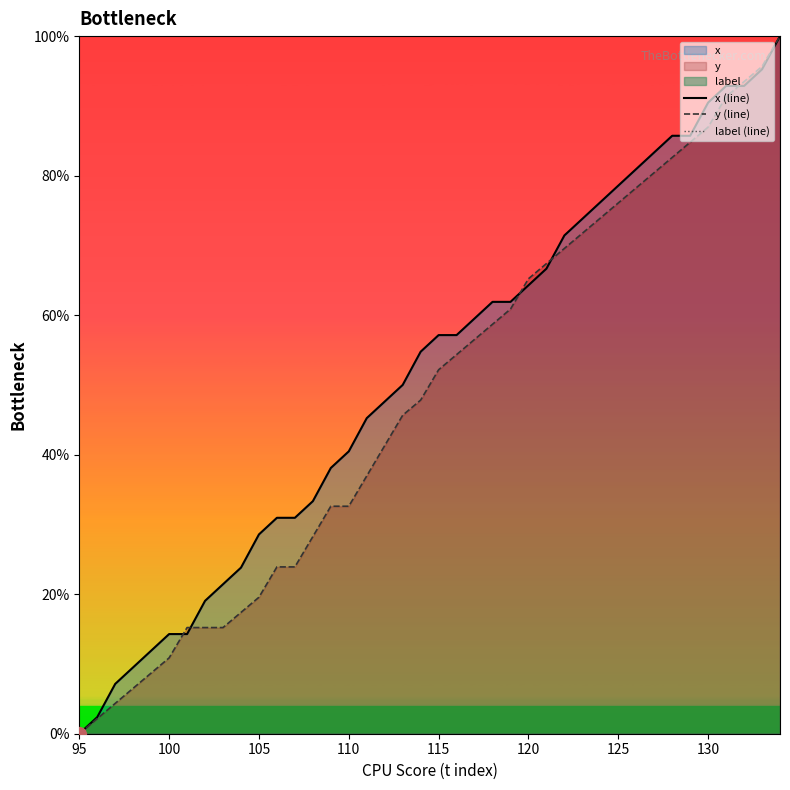

True or false: x (line) and label (line) intersect in this chart.

False